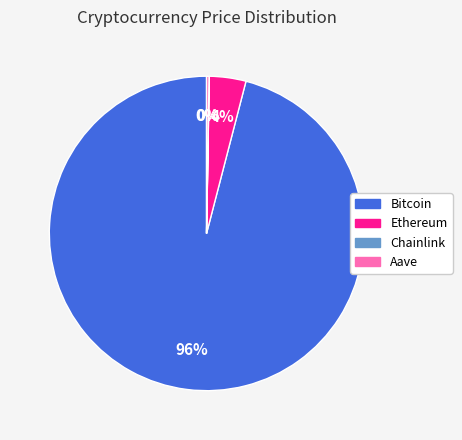

To the nearest percent, what is the combined percentage of Bitcoin and Ethereum?

100%